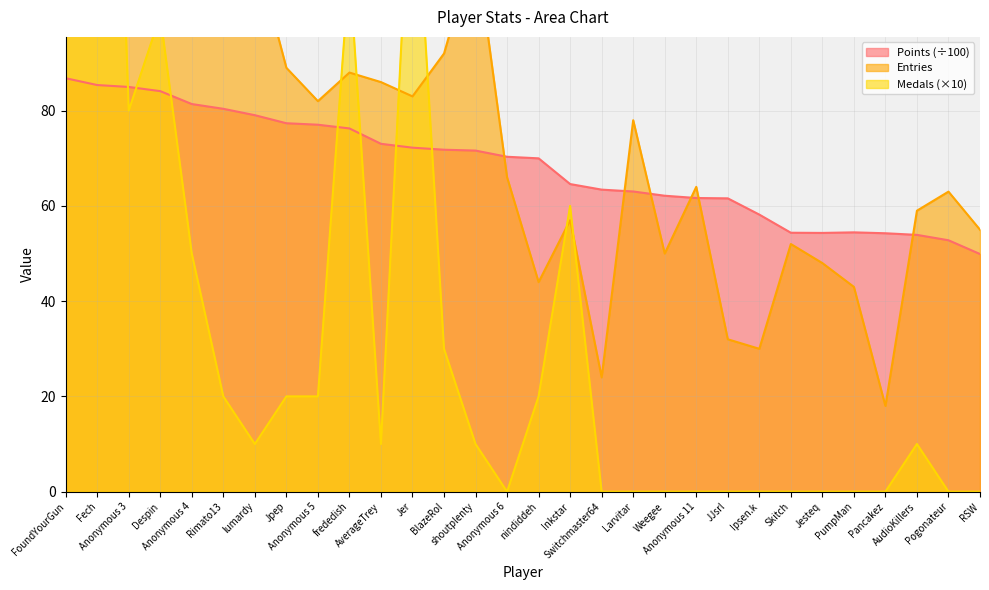

How many lines are shown in the chart?

3